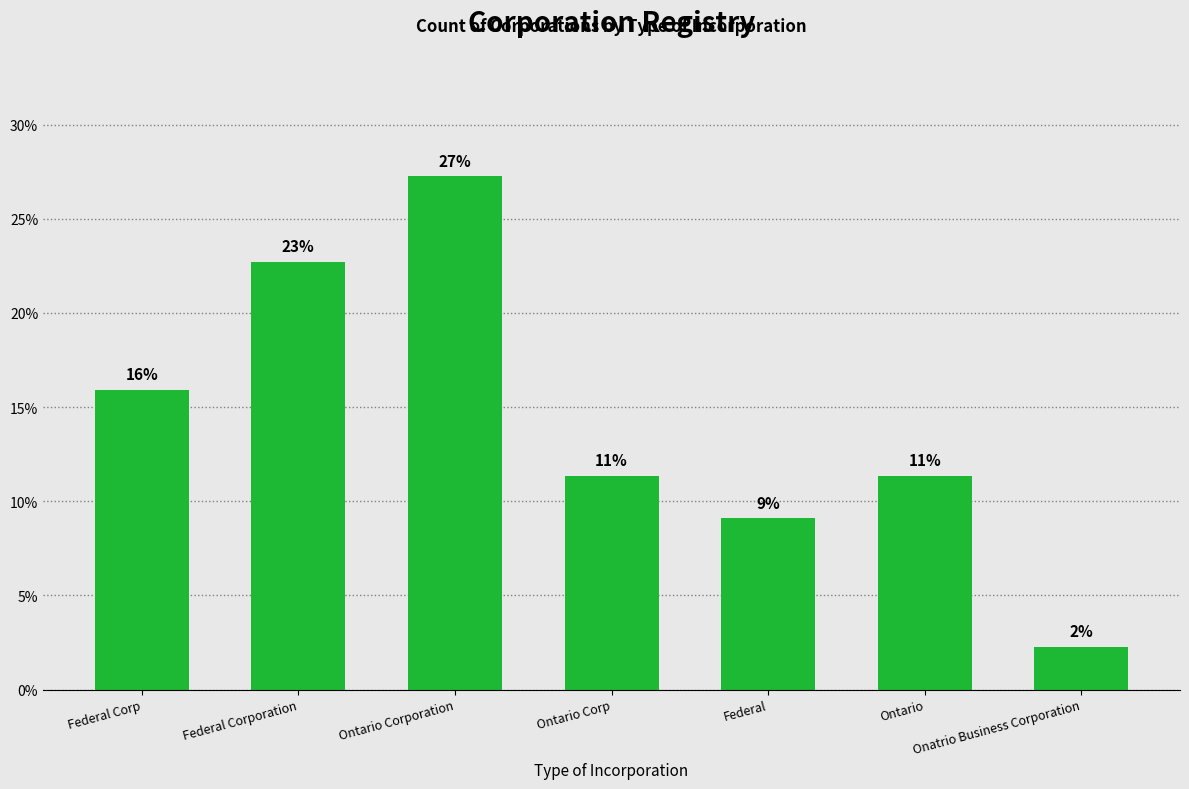

What is the maximum value shown in the chart?

27.3